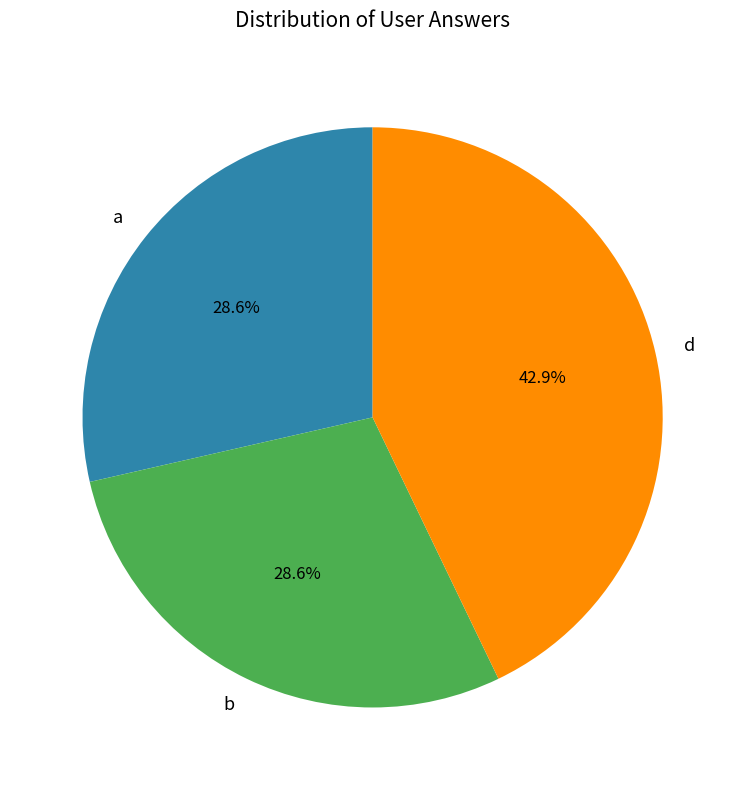

True or false: d accounts for 36% of the total.

False